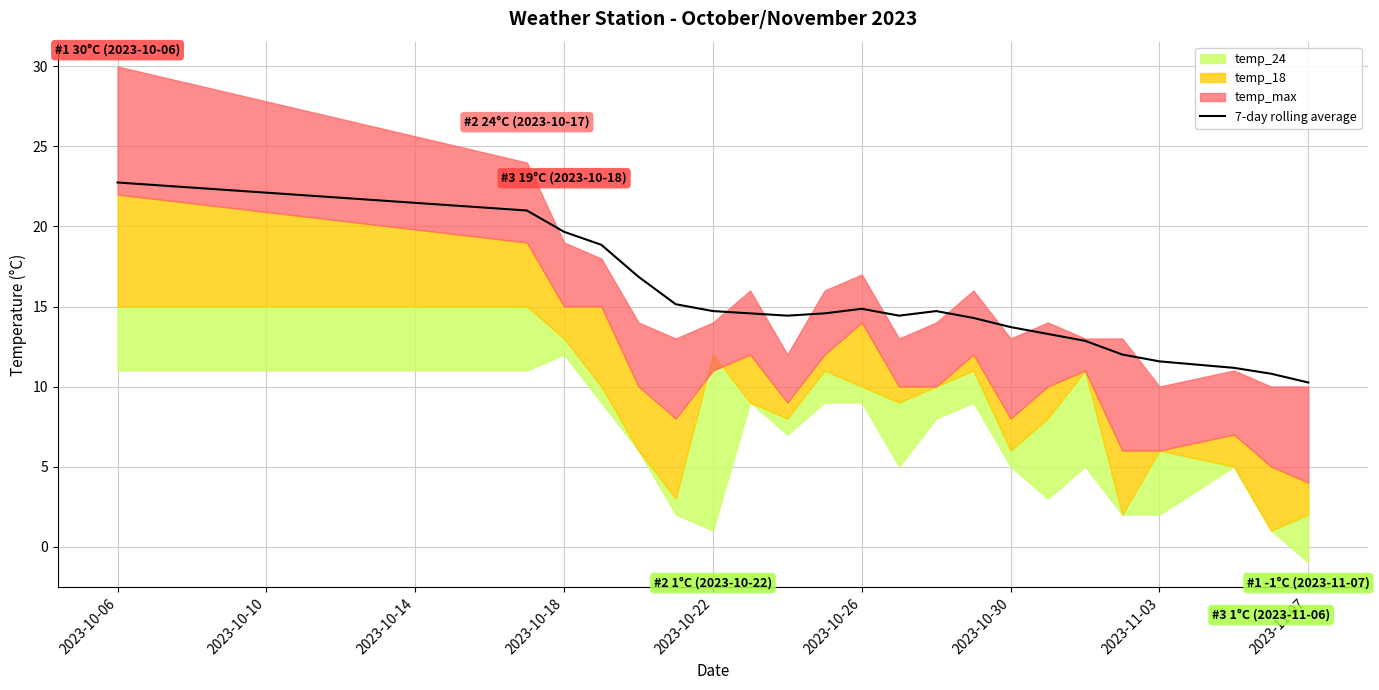

At which label does 7-day rolling average reach its peak?

2023-10-06